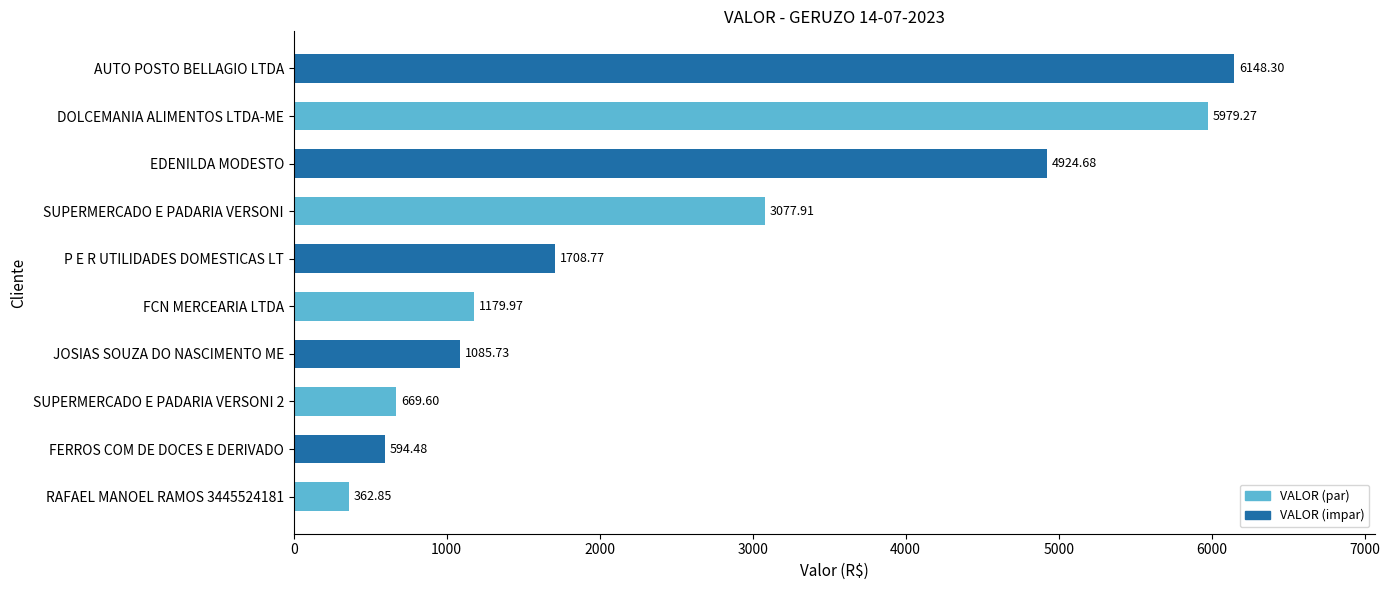

At which category does the chart reach its peak across all series?

AUTO POSTO BELLAGIO LTDA